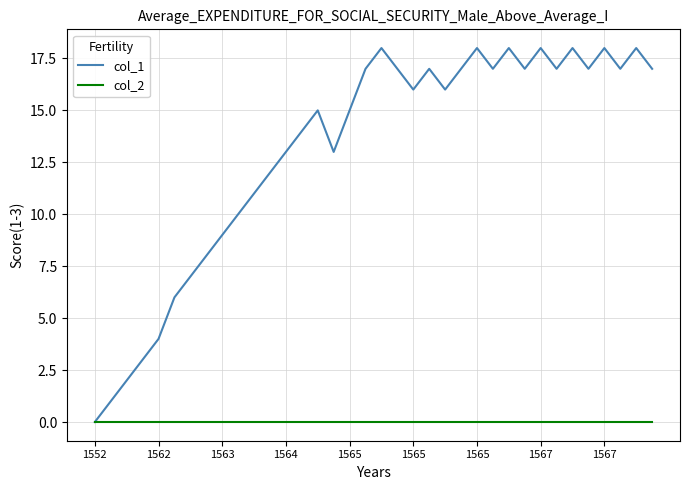

What is the difference between the maximum and minimum values in the col_1 series?

18